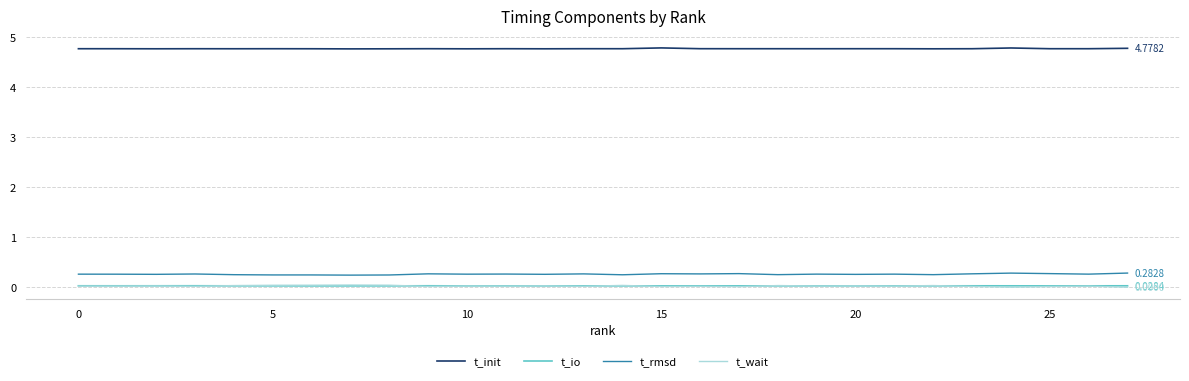

At how many categories does at least one series exceed 4?

28